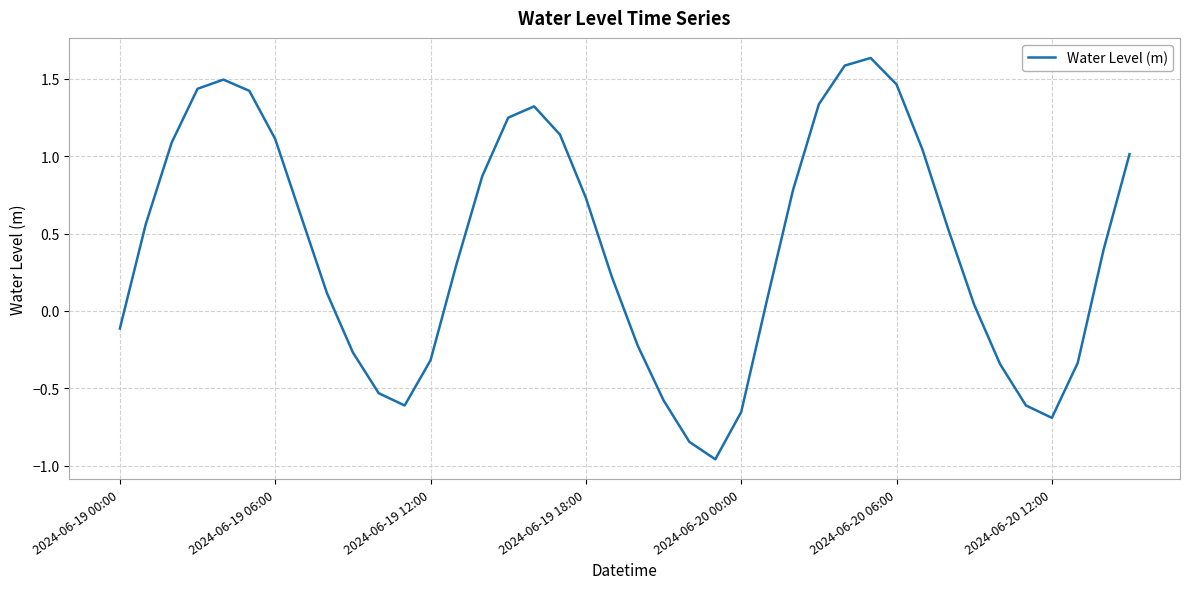

How many lines are shown in the chart?

1